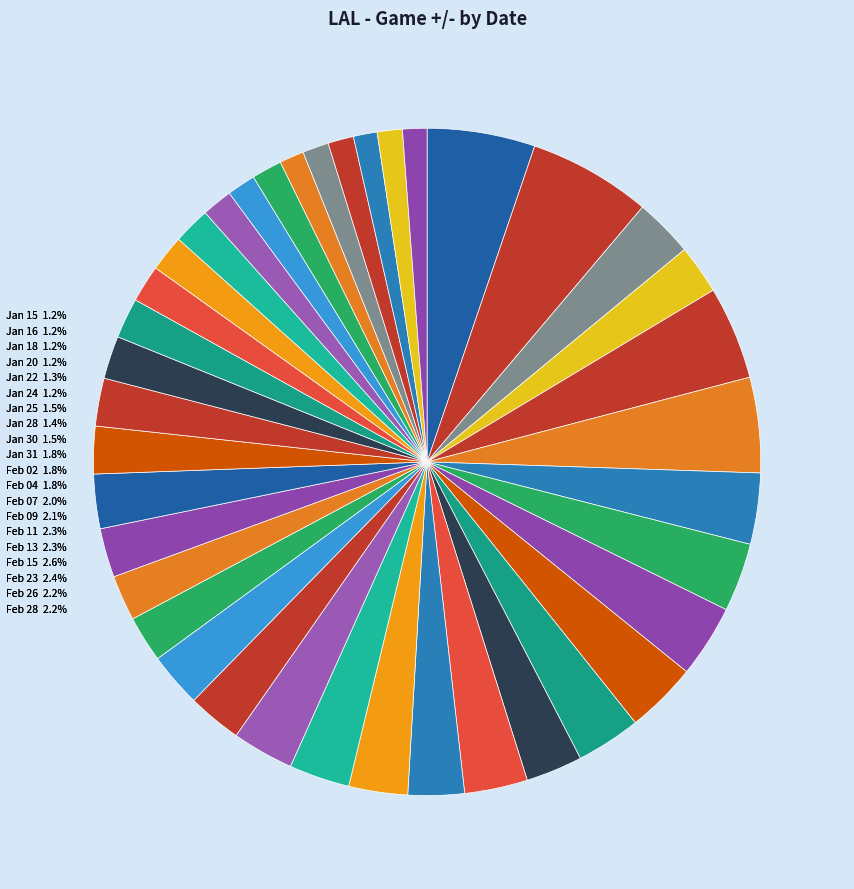

Which category has the biggest portion of the pie?

Apr 05